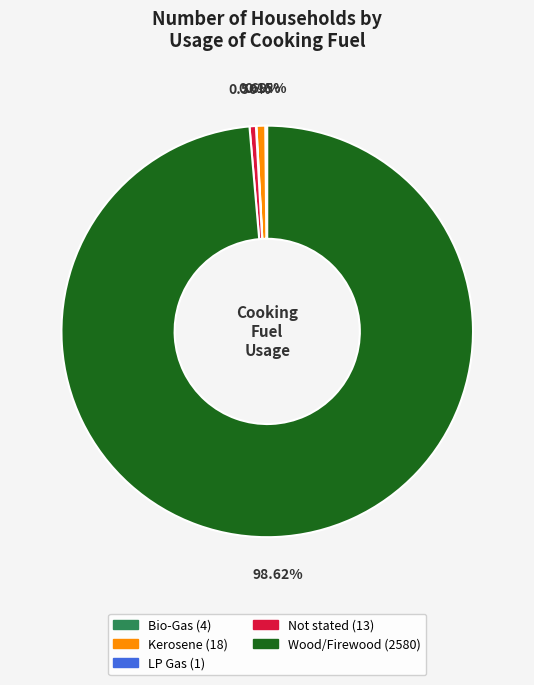

What is the majority slice?

Wood/Firewood